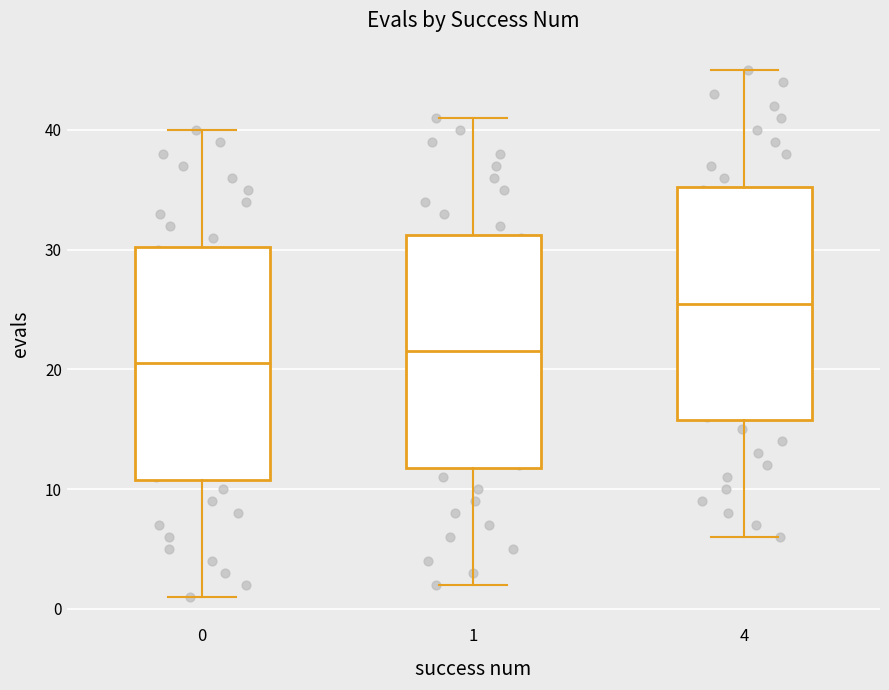

Reading left to right, read every box against the y-axis: the position of its median line, the range the box covers, and the ends of its whiskers. The values are not printed on the chart, so give them approximately, as read against the axis.

0: median 21, box 11 to 30, whiskers 1 to 40
1: median 22, box 12 to 31, whiskers 2 to 41
4: median 26, box 16 to 35, whiskers 6 to 45